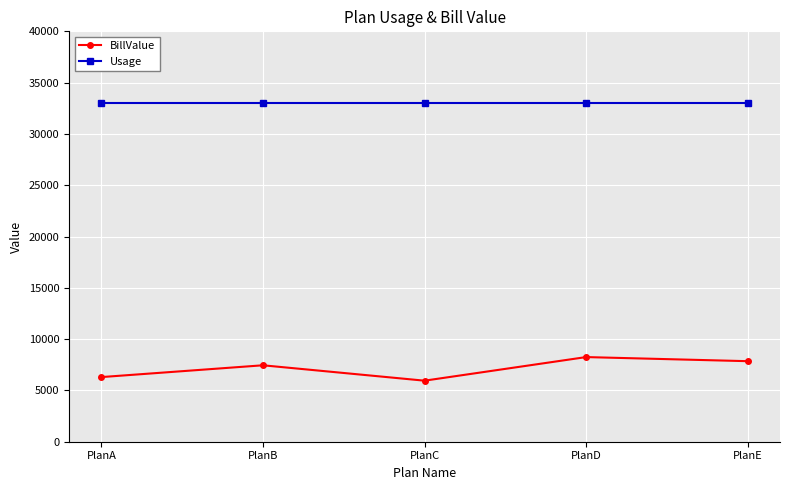

What are all the series names shown in the legend?

BillValue, Usage